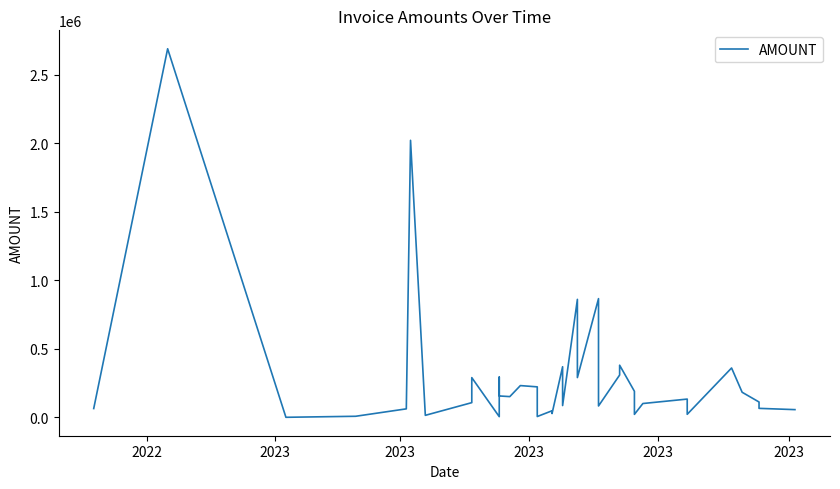

At which category does the data reach its first local valley?

2023